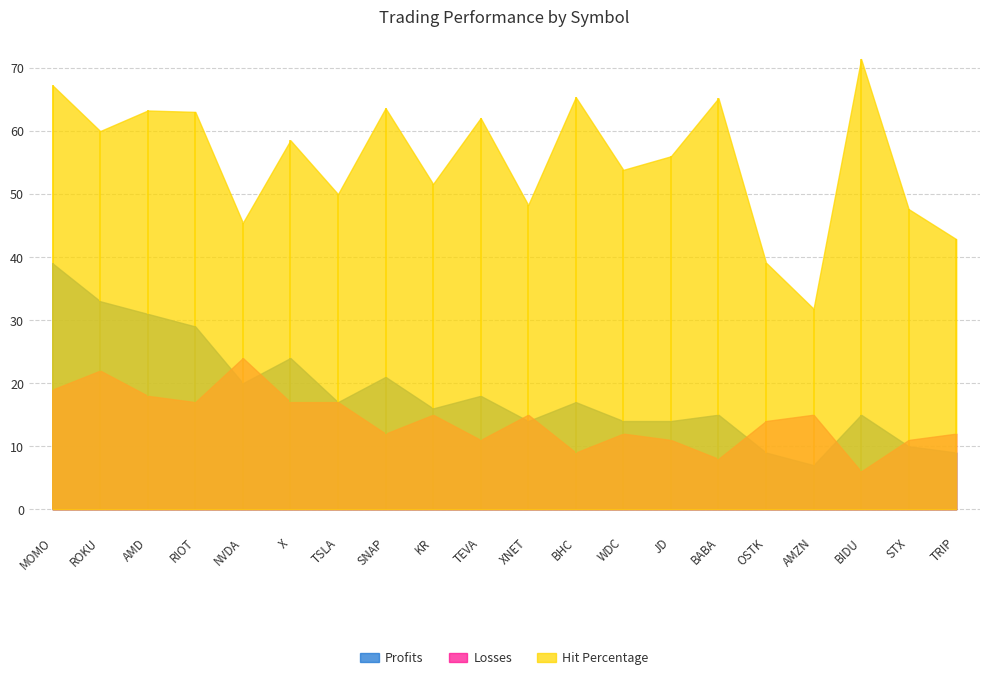

What is the minimum value shown in the chart?

6.0